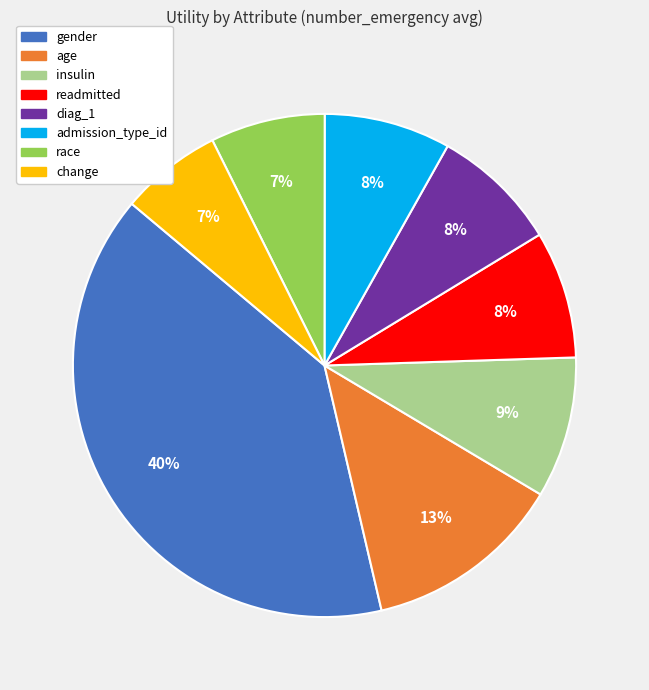

To the nearest percent, what is the average slice percentage?

12%